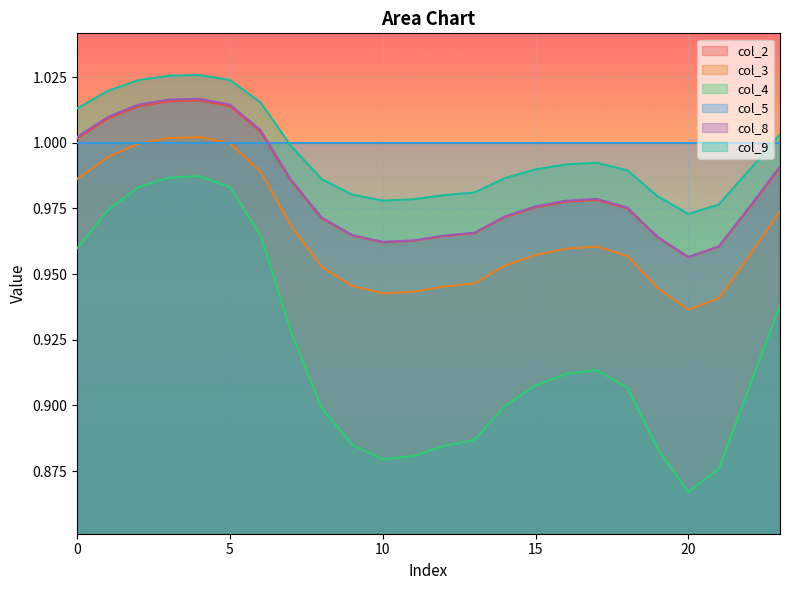

How many lines are shown in the chart?

6